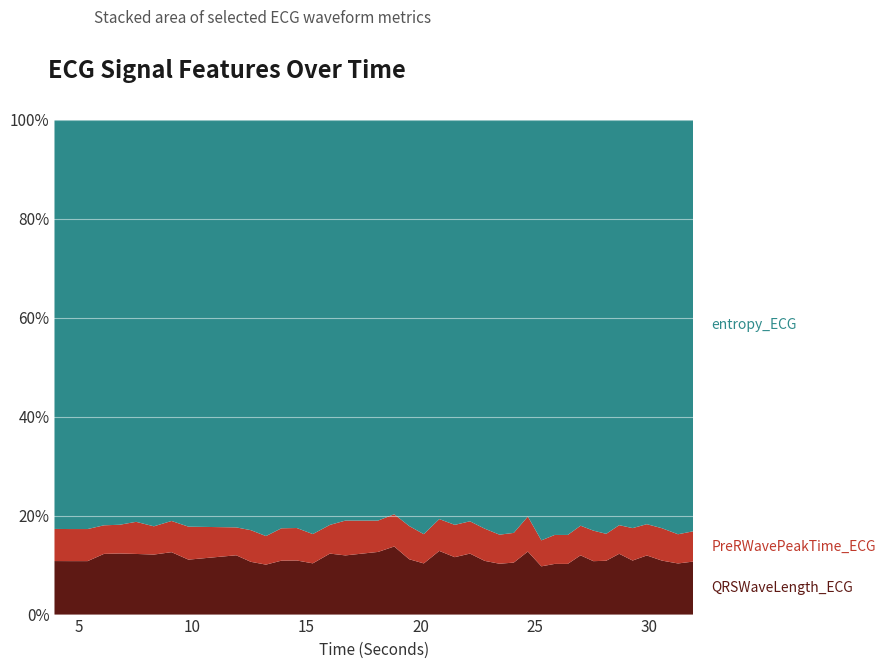

Reading left to right, what are all the values shown in this chart?

QRSWaveLength_ECG: 0.1	0.1	0.1	0.1	0.1	0.1	0.1	0.1	0.1	0.1	0.1	0.1	0.1	0.1	0.1	0.1	0.1	0.1	0.1	0.1	0.1	0.1	0.1	0.1	0.1	0.1	0.1	0.1	0.1	0.1	0.1	0.1	0.1	0.1	0.1	0.1	0.1	0.1	0.1	0.1
PreRWavePeakTime_ECG: 0.1	0.1	0.1	0.1	0.1	0.1	0.1	0.1	0.1	0.1	0.1	0.1	0.1	0.1	0.1	0.1	0.1	0.1	0.1	0.1	0.1	0.1	0.1	0.1	0.1	0.1	0.1	0.1	0.1	0.1	0.1	0.1	0.1	0.1	0.1	0.1	0.1	0.1	0.1	0.1
entropy_ECG: 0.9	0.9	0.9	0.9	0.9	0.9	0.9	0.9	0.9	0.9	0.9	0.9	0.9	0.9	0.9	0.9	0.9	0.9	0.9	0.9	0.9	0.9	0.9	0.9	0.9	0.9	0.9	0.9	0.9	0.9	0.9	0.9	0.8	0.8	0.9	0.9	0.9	0.9	0.9	0.8